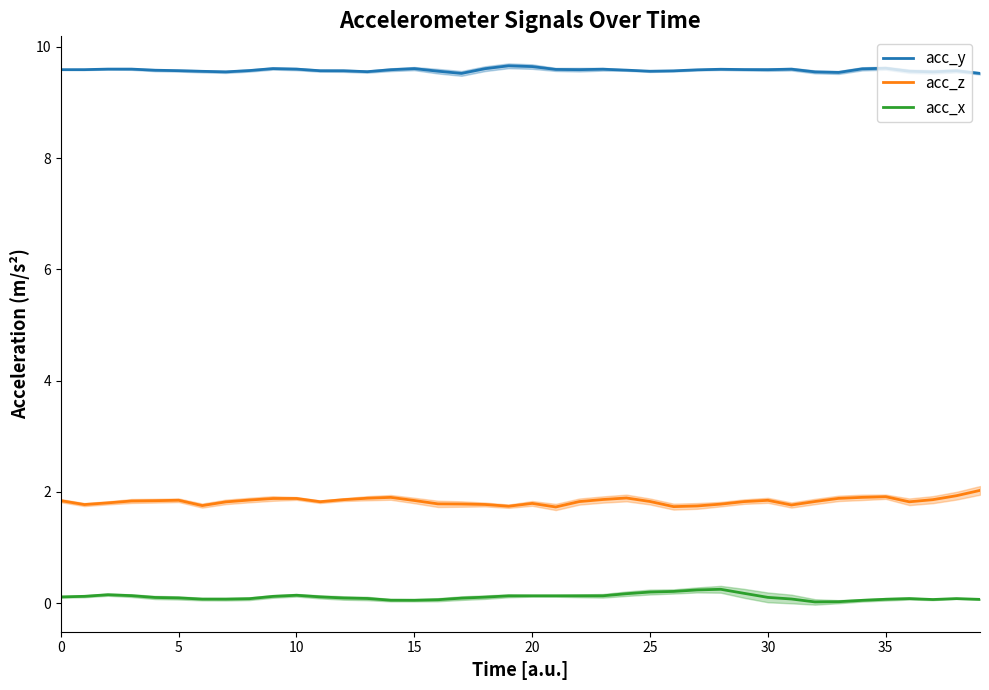

What are all the series names shown in the legend?

acc_y, acc_z, acc_x